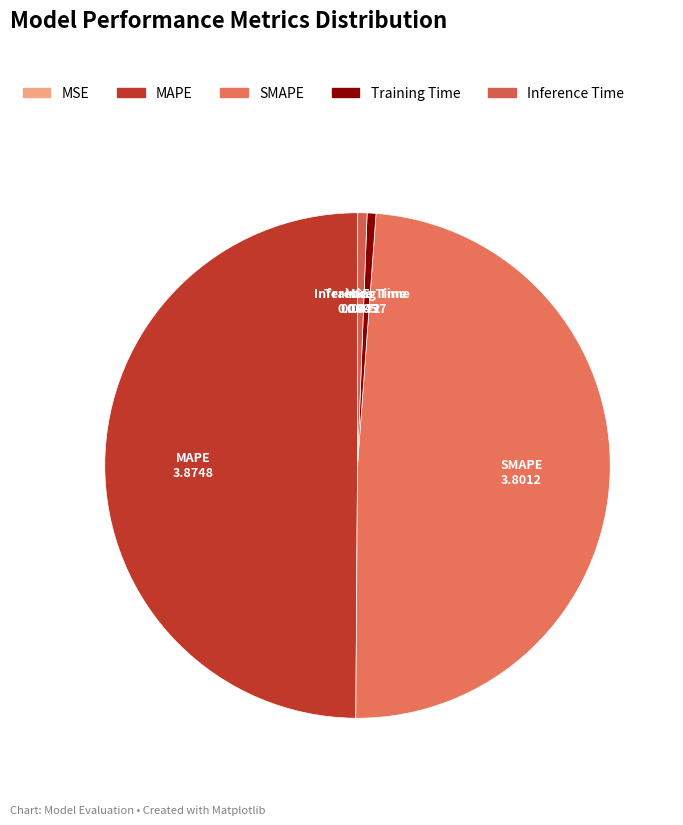

Does Inference Time account for over 50% of the chart?

No